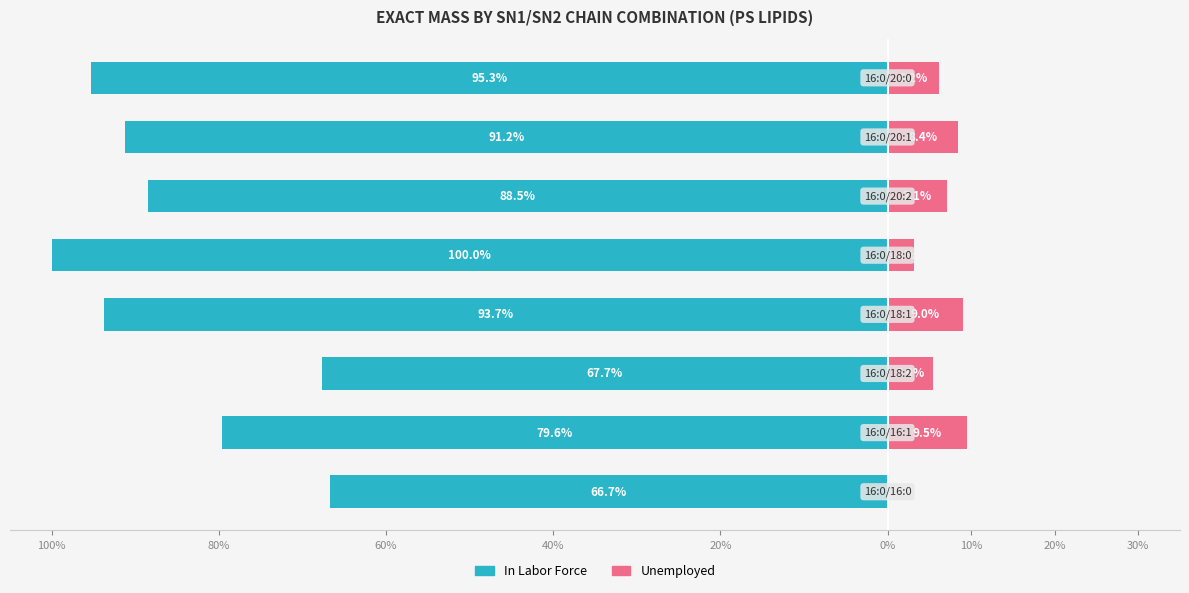

Reading right to left, extract all data points from this chart.

In Labor Force: -95.3	-91.2	-88.5	-100.0	-93.7	-67.7	-79.6	-66.7
Unemployed: 6.2	8.4	7.1	3.2	9.0	5.4	9.5	0.0